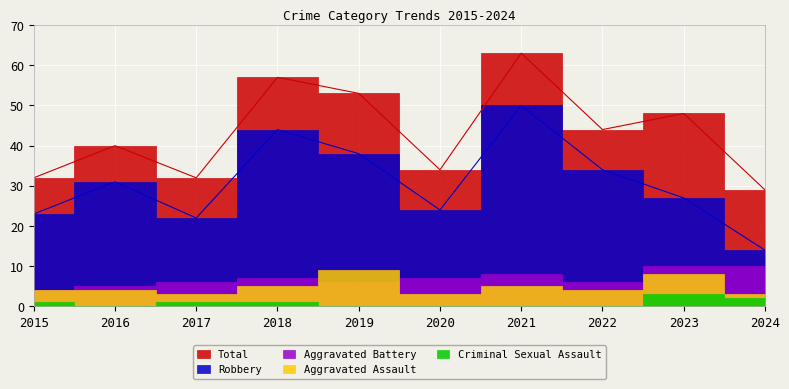

What is the sum of the Criminal Sexual Assault values at 2018 and 2022?

1